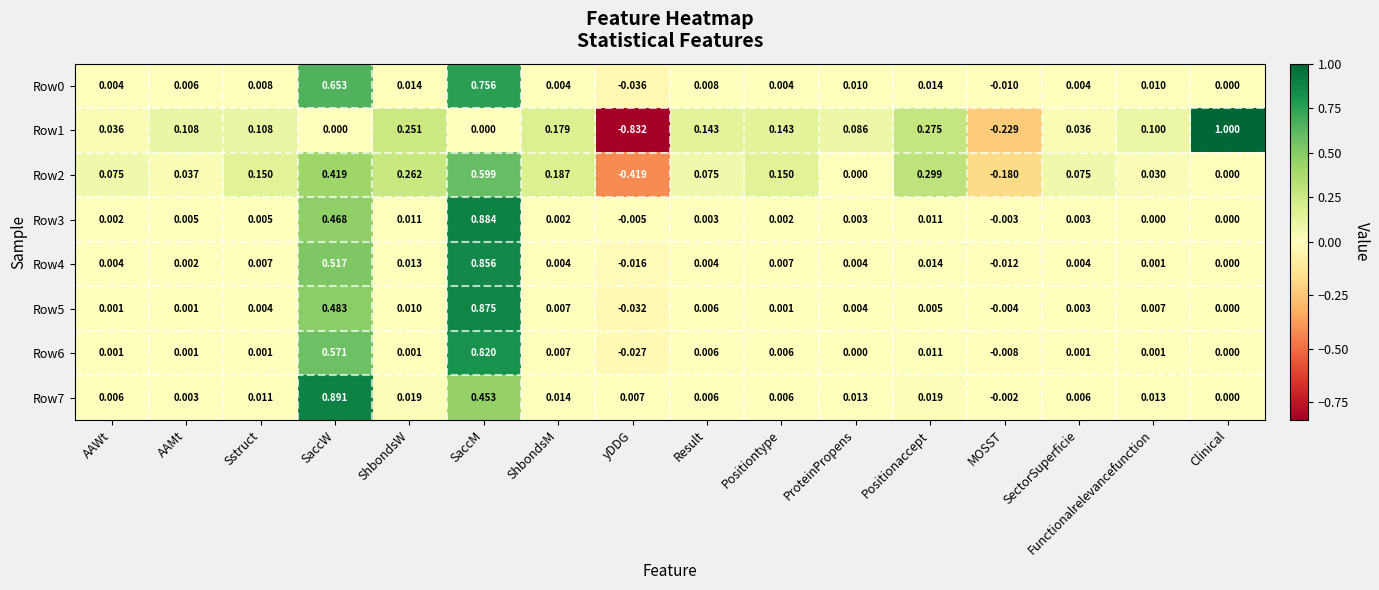

Is the value of Row0 at ShbondsM greater than the value of Row3 at Positionaccept?

No